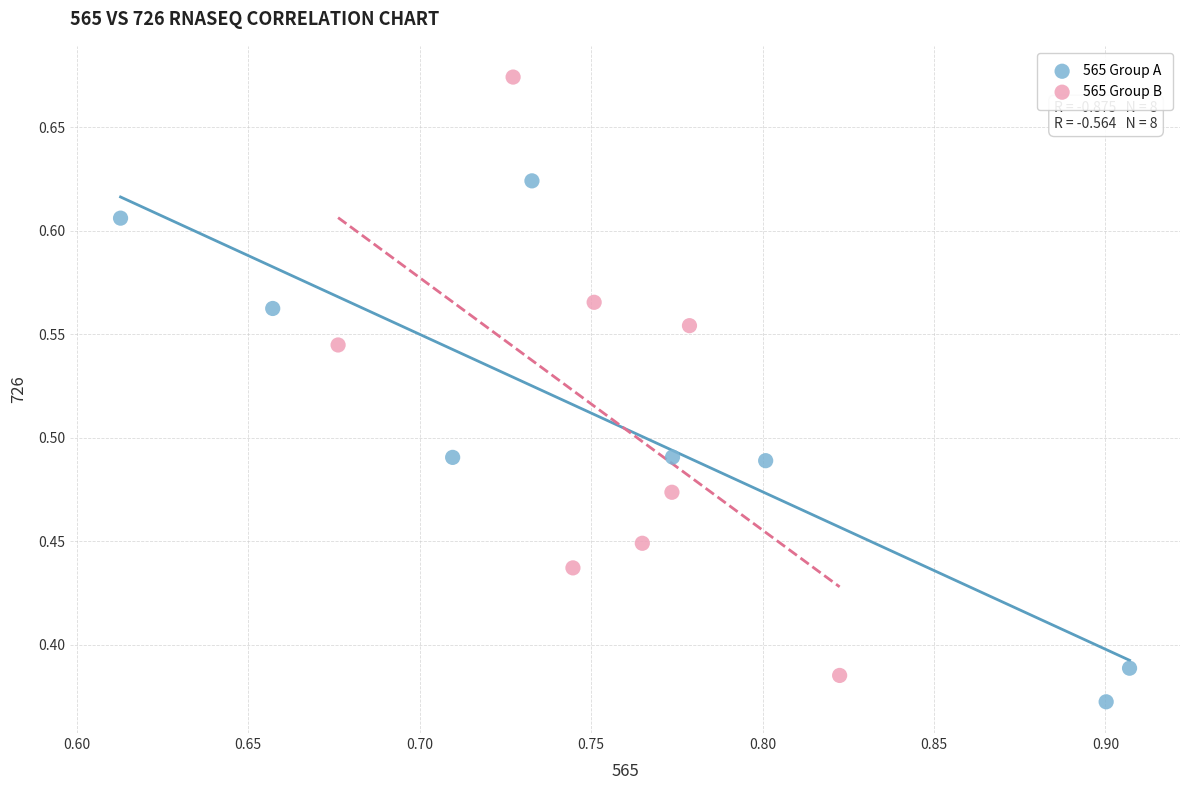

Which series has the widest spread of Y values?

565 Group B